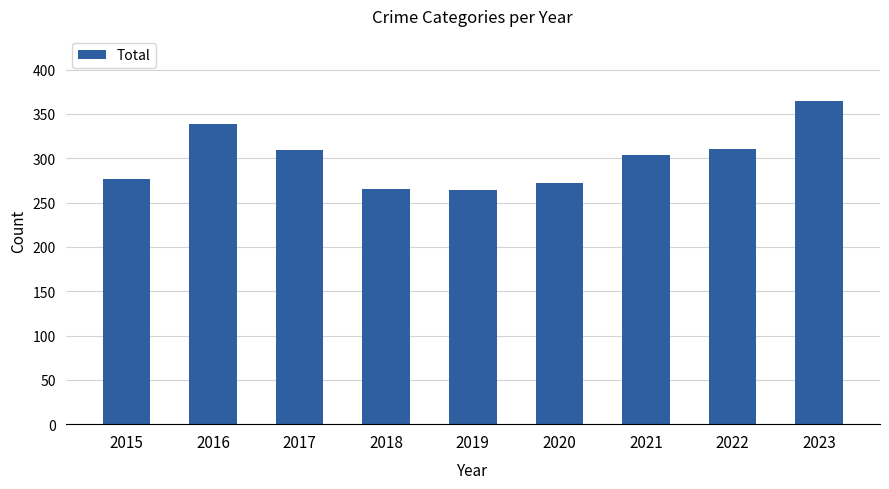

What is the difference between the maximum and minimum values?

101